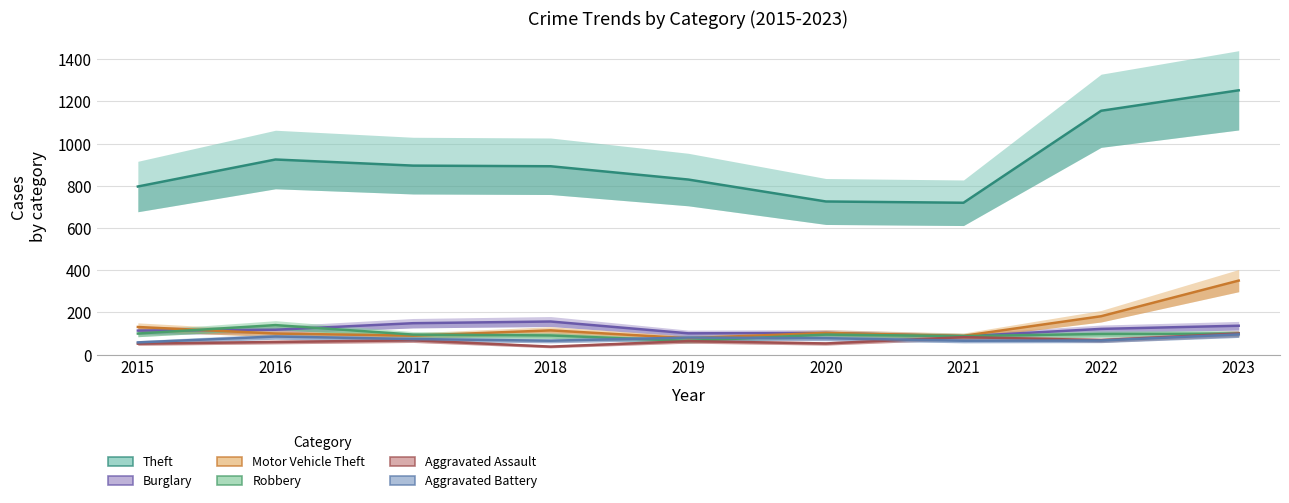

What is the total value across all series at 2018?

1360